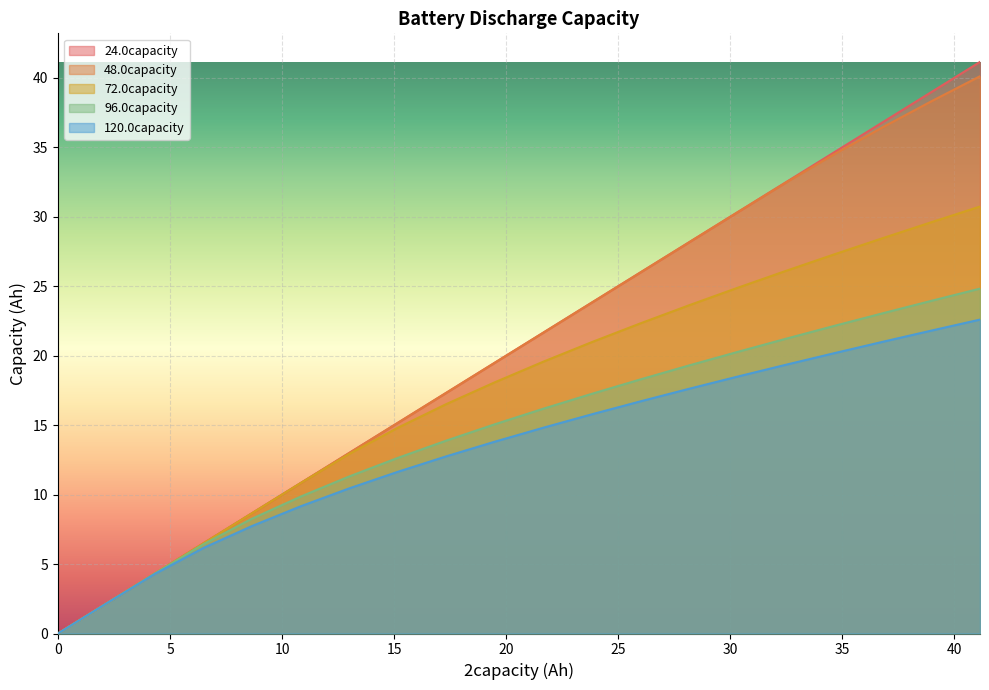

What is the highest value of the 48.0capacity series?

40.1